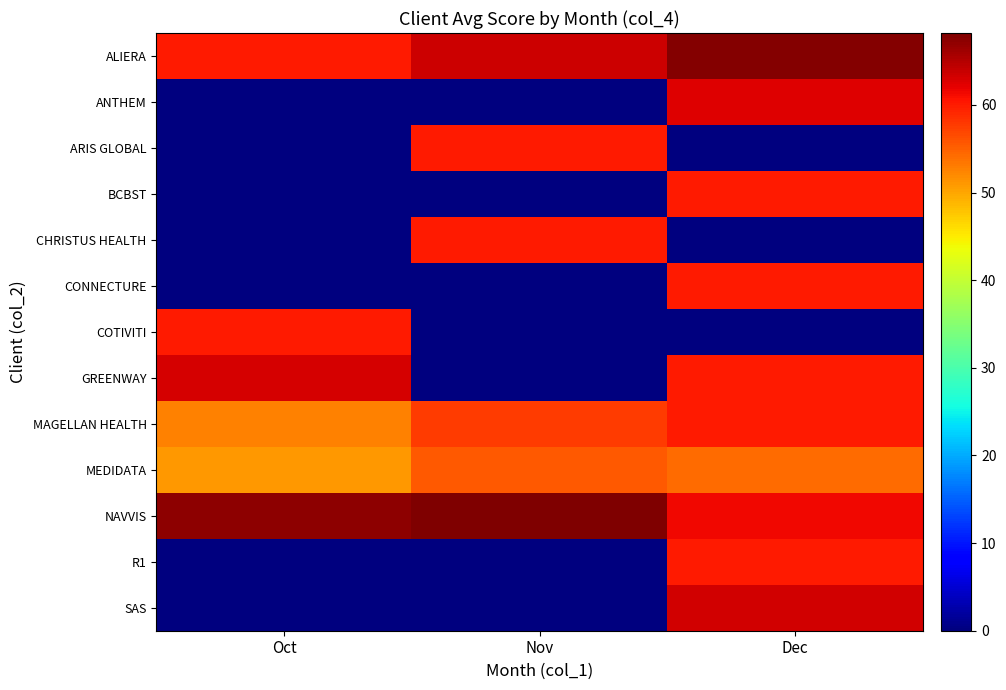

Reading left to right, extract all data points from this chart.

ALIERA: Oct=60.0	Nov=63.6	Dec=67.8
ANTHEM: Oct=0.0	Nov=0.0	Dec=62.4
ARIS GLOBAL: Oct=0.0	Nov=60.0	Dec=0.0
BCBST: Oct=0.0	Nov=0.0	Dec=60.0
CHRISTUS HEALTH: Oct=0.0	Nov=60.0	Dec=0.0
CONNECTURE: Oct=0.0	Nov=0.0	Dec=60.0
COTIVITI: Oct=60.0	Nov=0.0	Dec=0.0
GREENWAY: Oct=63.1	Nov=0.0	Dec=60.0
MAGELLAN HEALTH: Oct=52.7	Nov=57.6	Dec=60.0
MEDIDATA: Oct=51.1	Nov=55.5	Dec=54.1
NAVVIS: Oct=67.4	Nov=68.2	Dec=61.5
R1: Oct=0.0	Nov=0.0	Dec=60.0
SAS: Oct=0.0	Nov=0.0	Dec=63.3